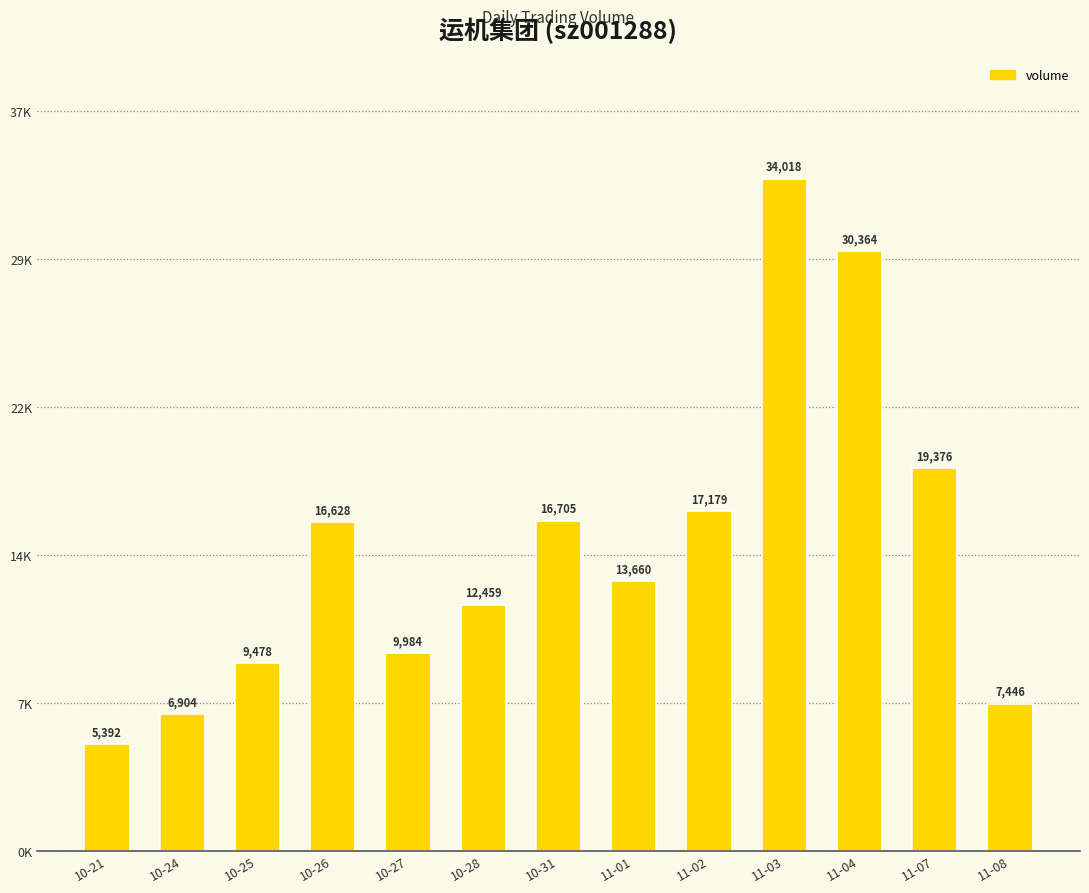

At which category does the chart reach its peak across all series?

11-03